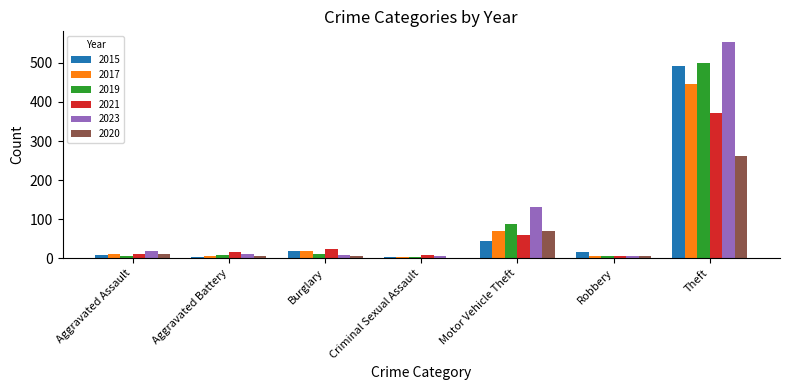

The 2017 series shows 69 at Motor Vehicle Theft. True or false?

True